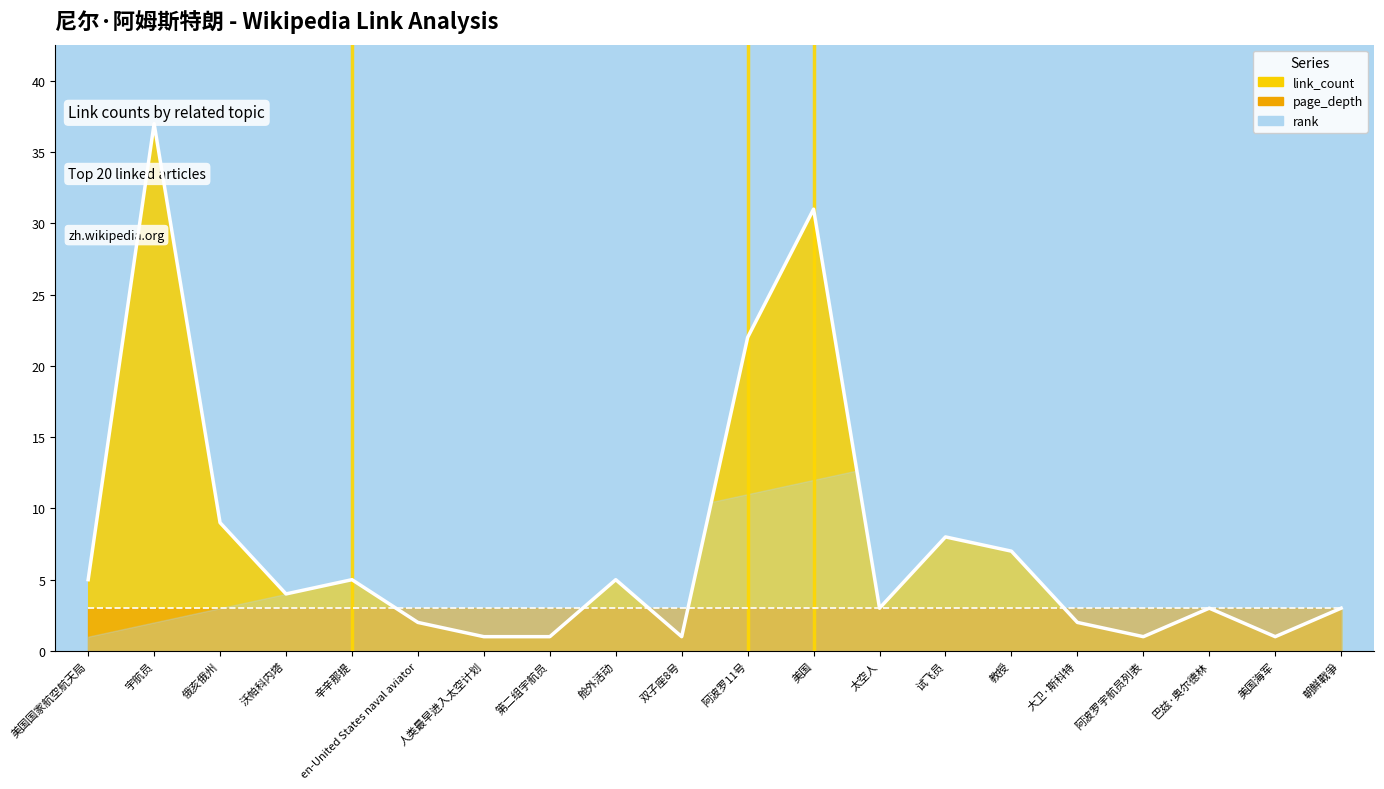

Reading left to right, transcribe all the data shown in this chart.

link_count_line: 5	37	9	4	5	2	1	1	5	1	22	31	3	8	7	2	1	3	1	3
page_depth_line: 3	3	3	3	3	3	3	3	3	3	3	3	3	3	3	3	3	3	3	3